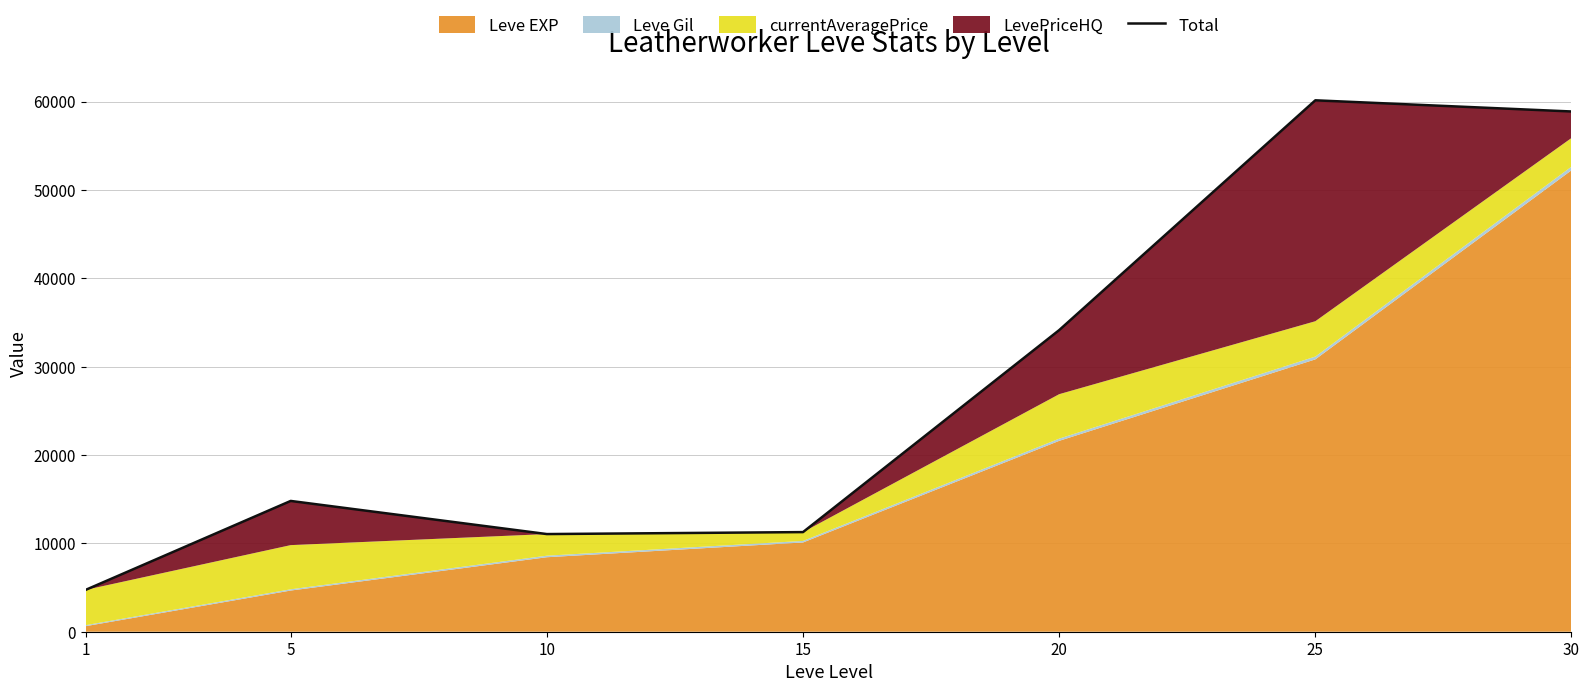

True or false: the data has more than 2 interior local peaks.

False